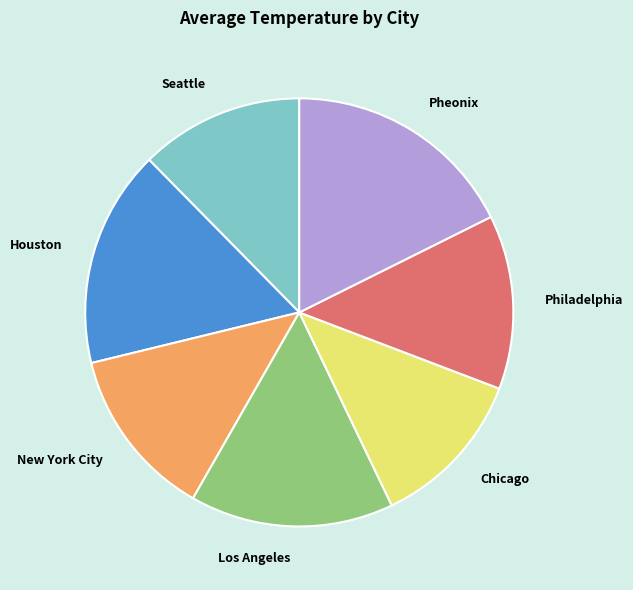

Which category has the biggest portion of the pie?

Pheonix